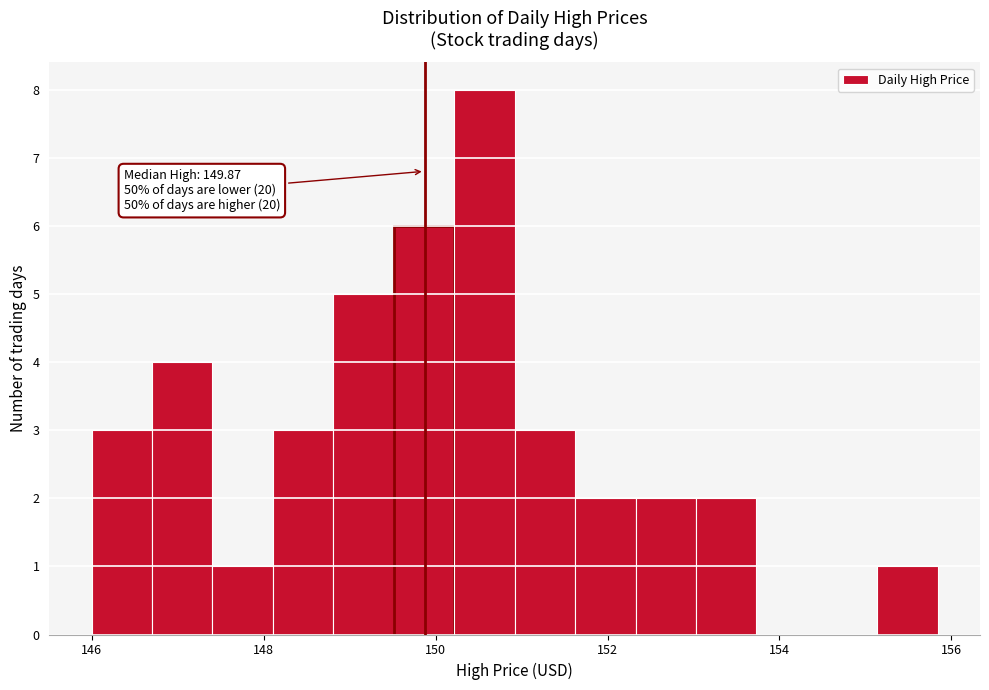

Around what value on the x-axis is the tallest bar? Give the approximate position of its centre, as read against the axis.

150.6